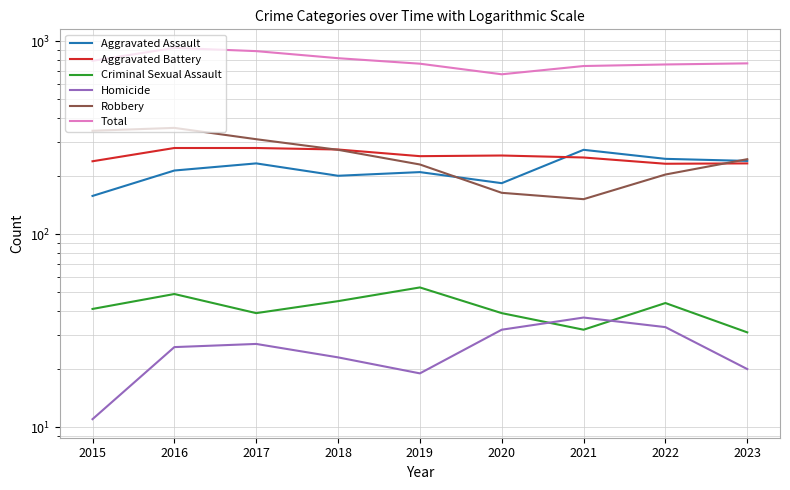

What is the average value of the Aggravated Battery series?

255